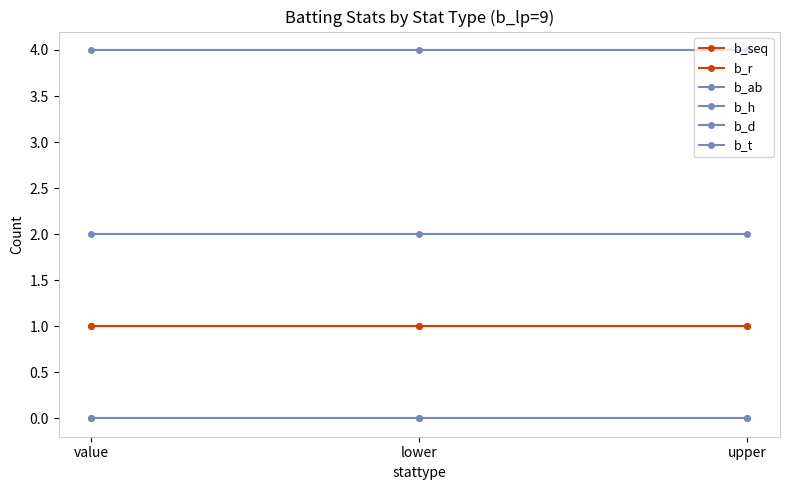

What is the lowest value of the b_h series?

2